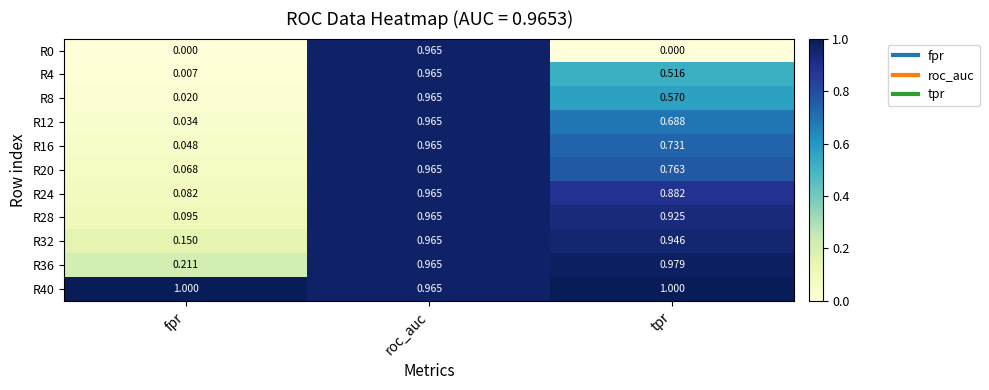

Which category has the highest value in the R12 series?

roc_auc